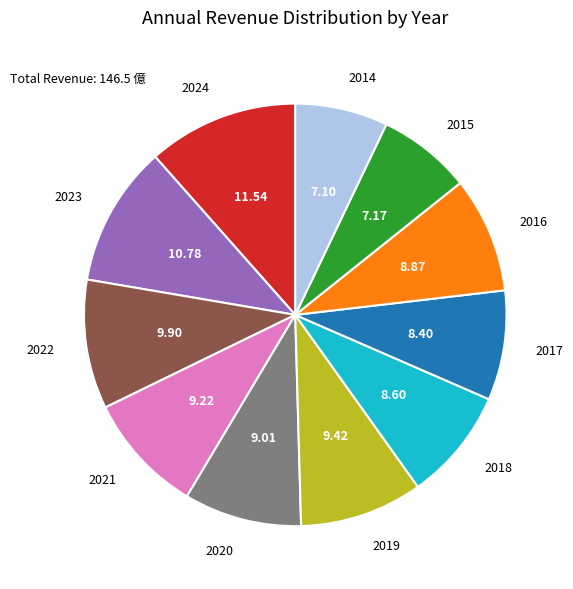

The 2020 slice represents 9% of the pie. True or false?

True